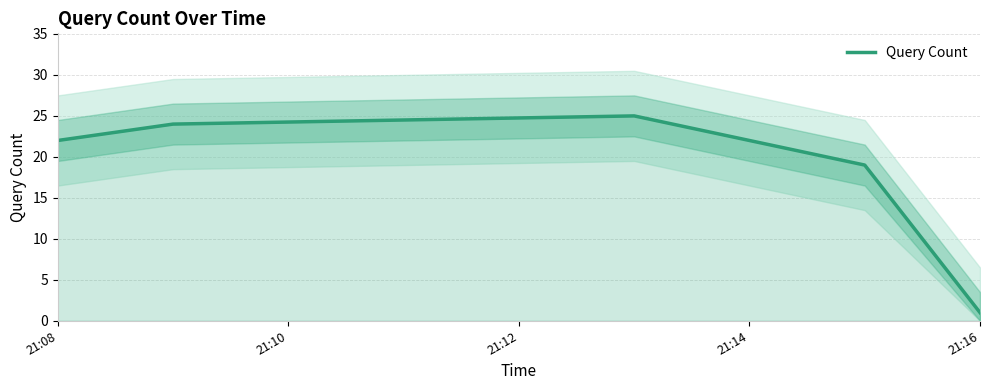

The Query Count series shows 11 at 21:08. True or false?

False